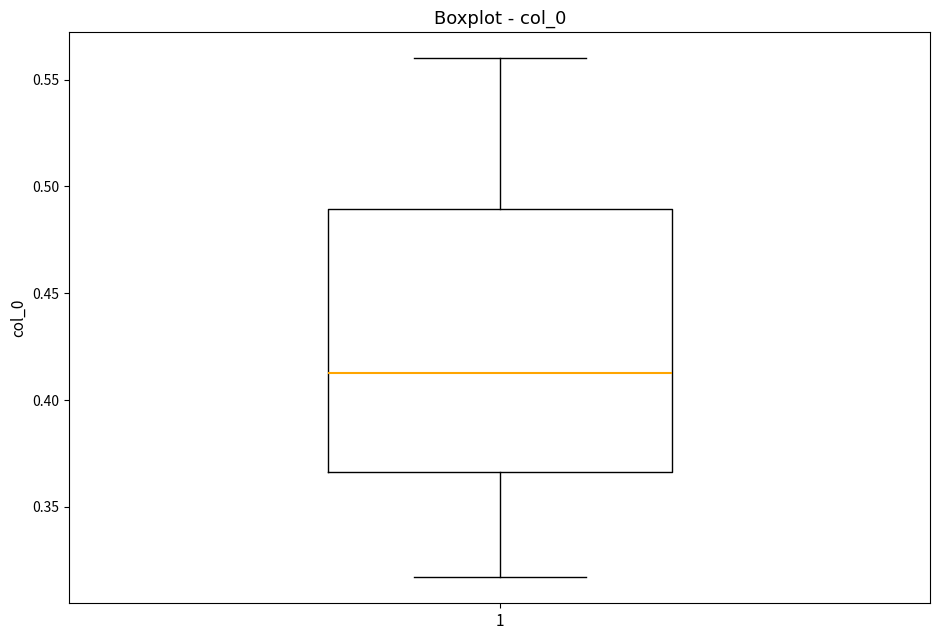

Where is the lower edge of the box at x = 1 on the y-axis? The values are not printed on the chart, so give them approximately, as read against the axis.

0.365